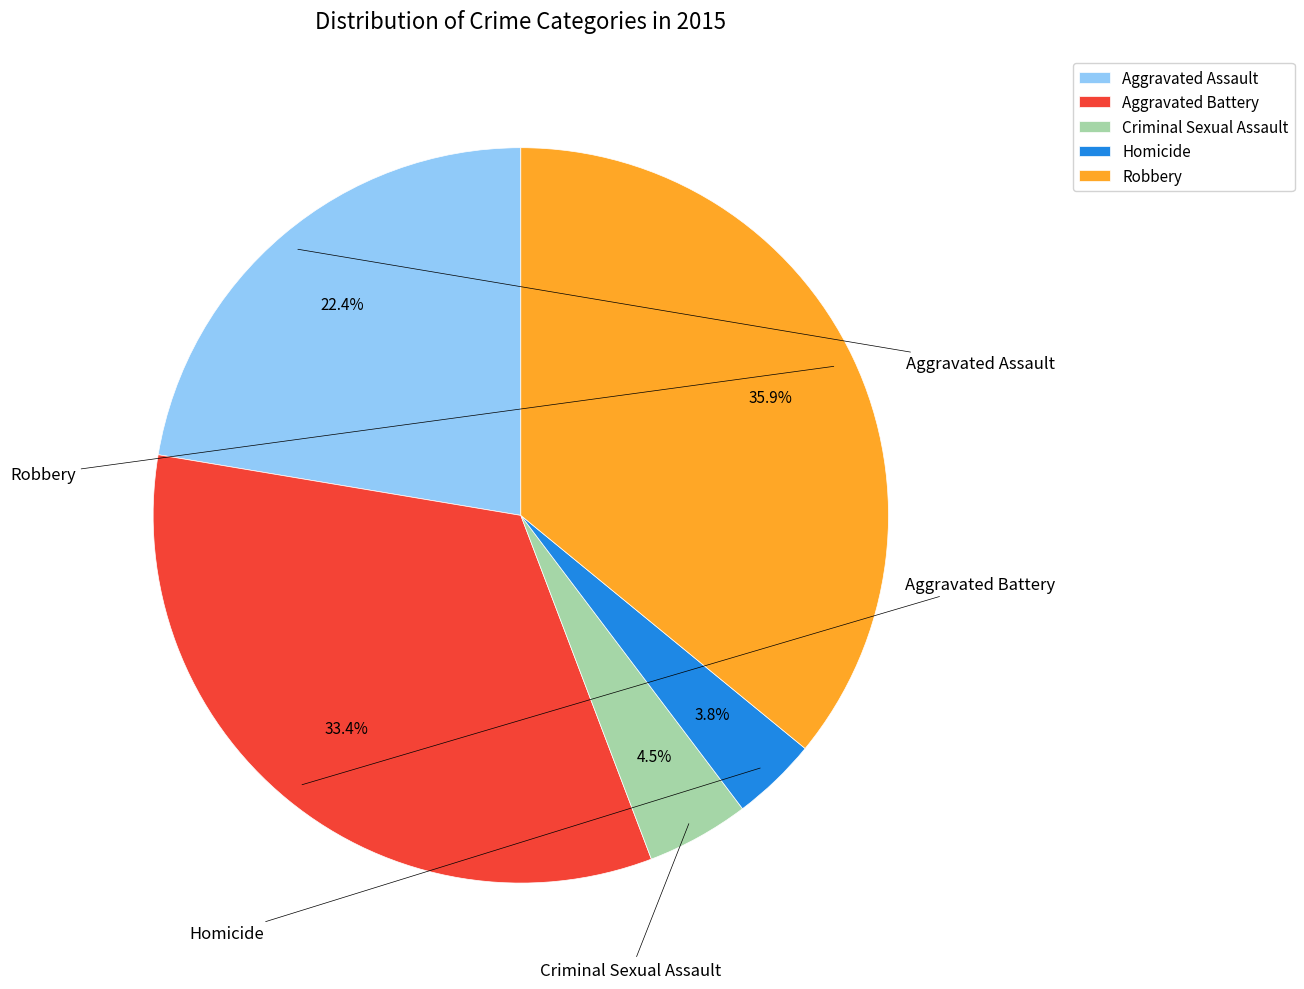

Is Aggravated Assault the majority of the pie?

No